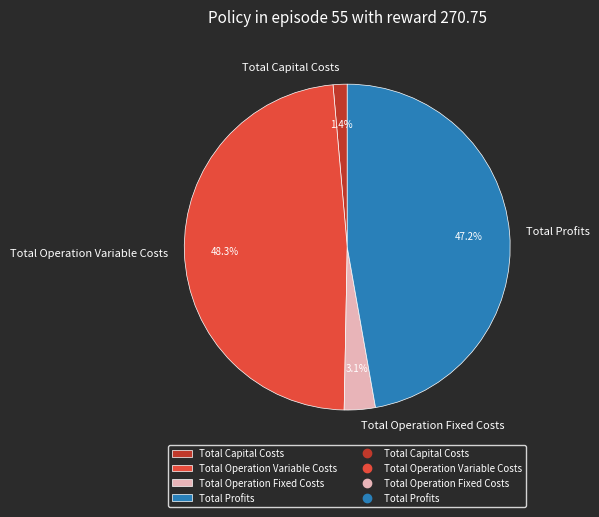

Is it true that Total Capital Costs is 12% of the pie?

False